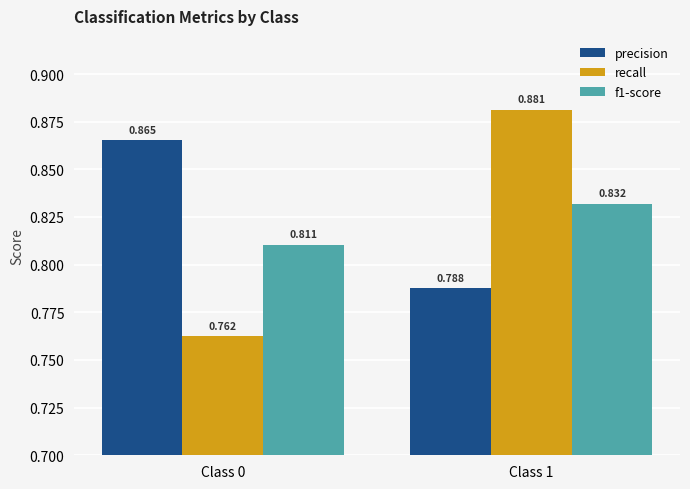

Is it true that precision equals 0.4 at Class 1?

False